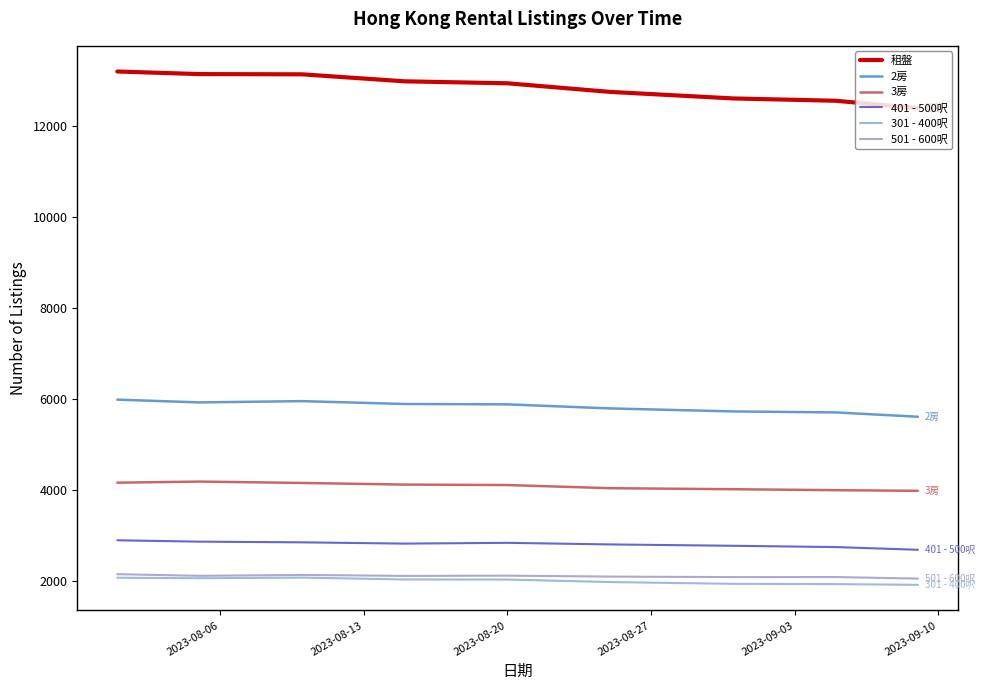

Is this an area chart (filled region under the line)?

No